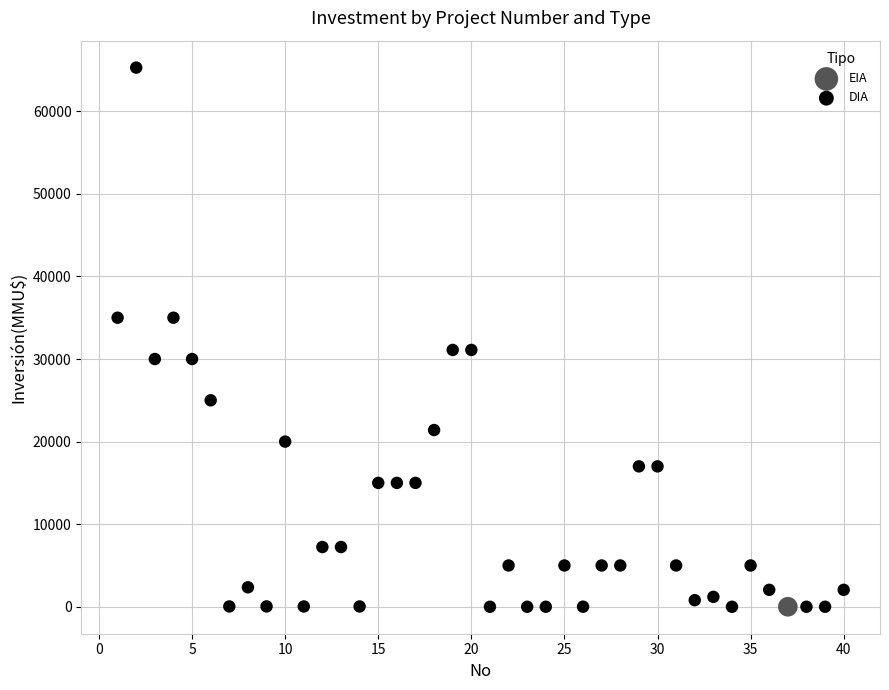

What are all the series names shown in the legend?

EIA, DIA